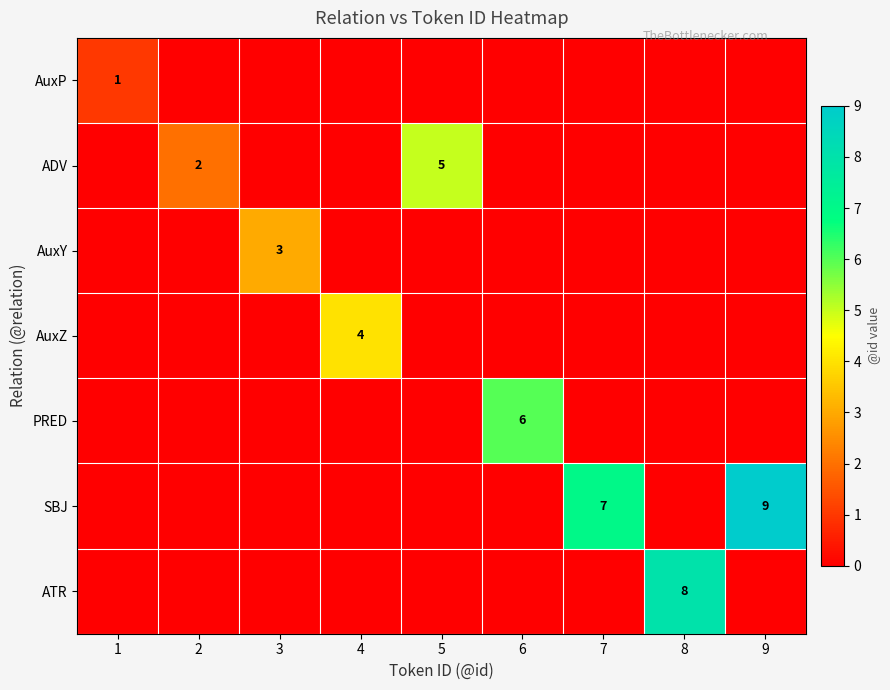

The value of ADV at 2 is 2. True or false?

True